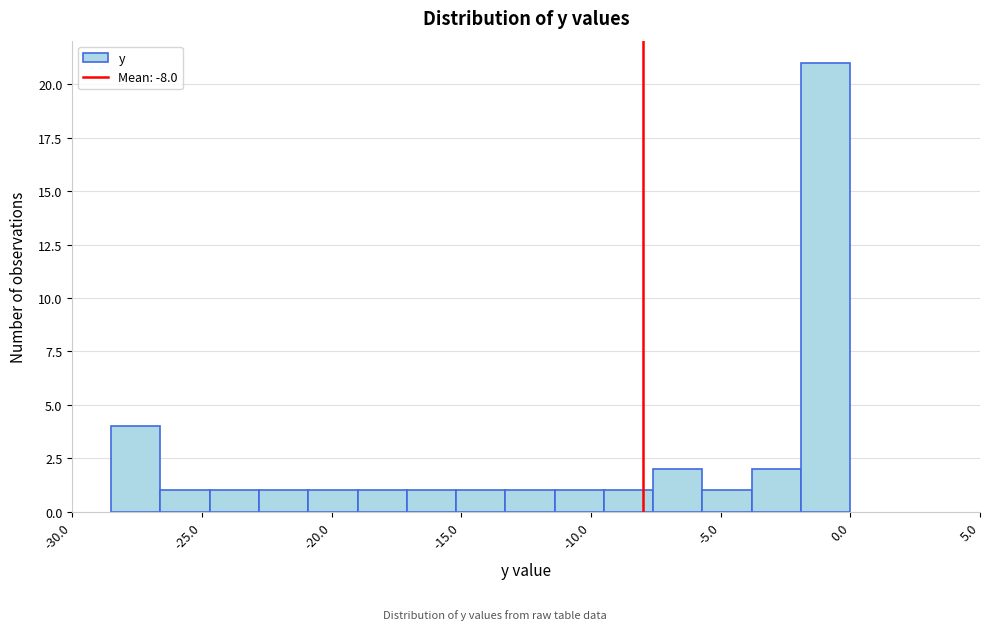

Read against the x-axis, roughly where is the centre of the tallest bar?

-1.0